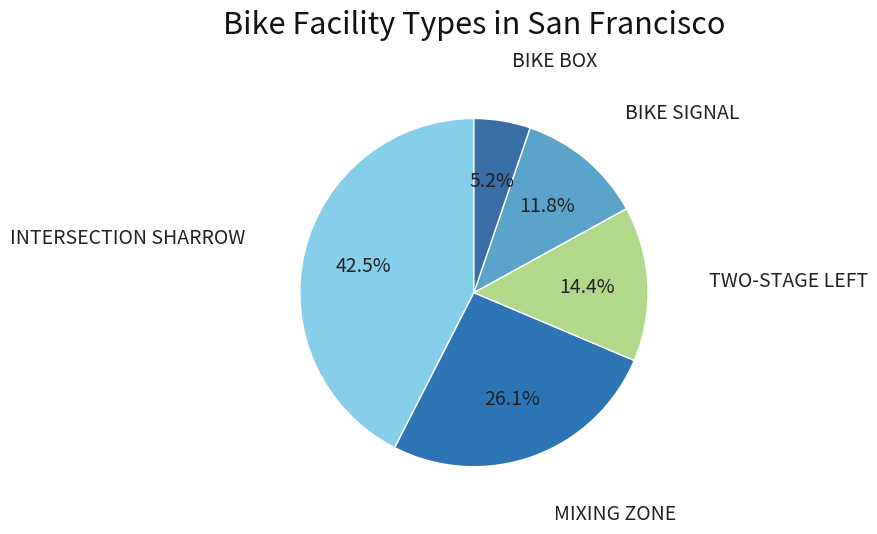

Rank the categories by value from lowest to highest.

BIKE BOX, BIKE SIGNAL, TWO-STAGE LEFT, MIXING ZONE, INTERSECTION SHARROW